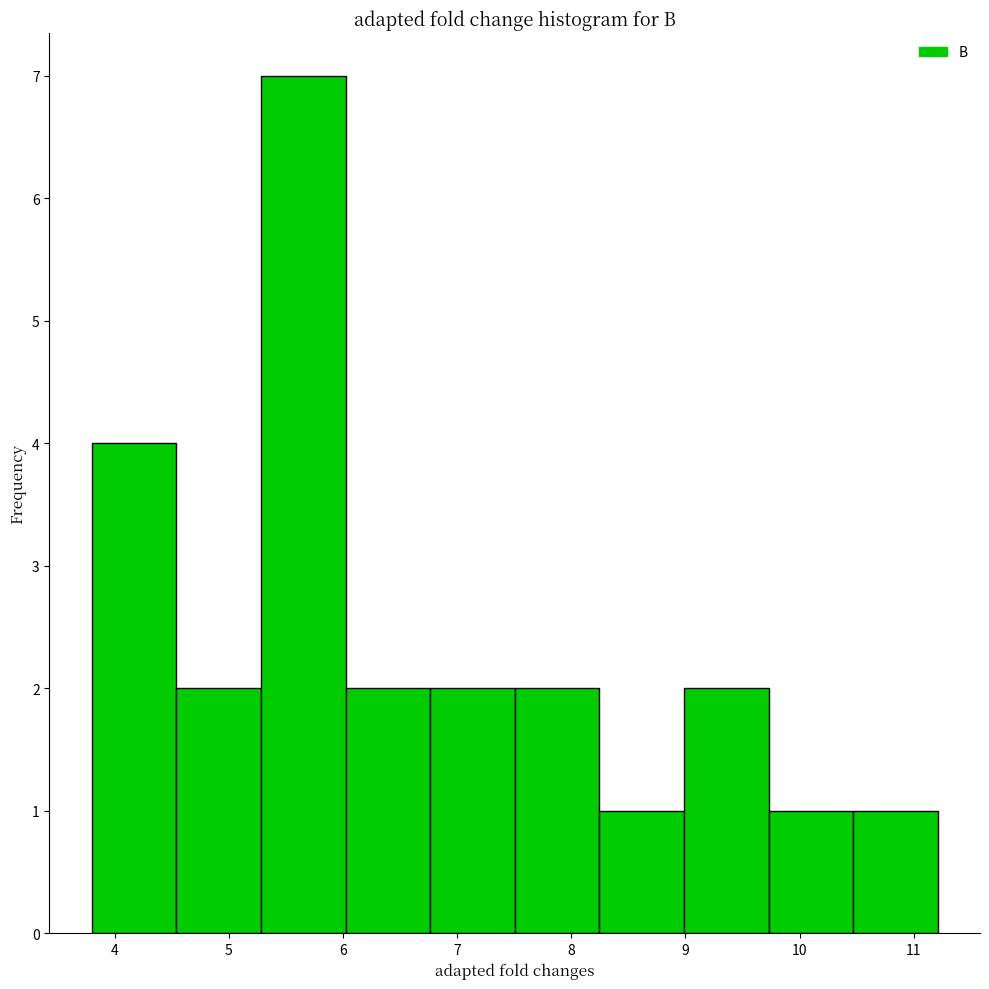

Reading left to right, transcribe this chart: for each bar, give the range it covers on the x-axis and its height. Neither the bar edges nor the heights are printed on the chart, so give them approximately, as read against the axes.

3.8 to 4.5: 4
4.5 to 5.3: 2
5.3 to 6.0: 7
6.0 to 6.8: 2
6.8 to 7.5: 2
7.5 to 8.2: 2
8.2 to 9.0: 1
9.0 to 9.7: 2
9.7 to 10.5: 1
10.5 to 11.2: 1